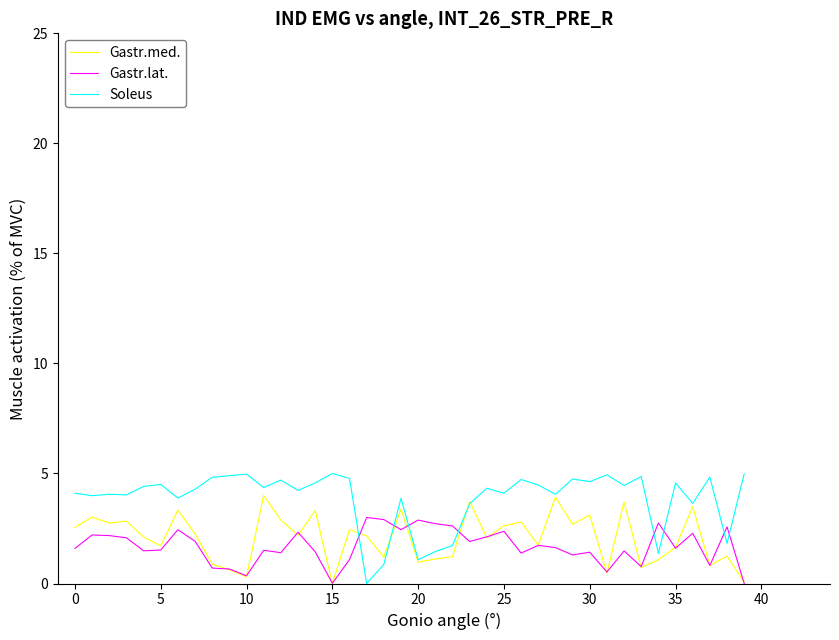

List the series in order of their overall mean, highest first.

Soleus, Gastr.med., Gastr.lat.